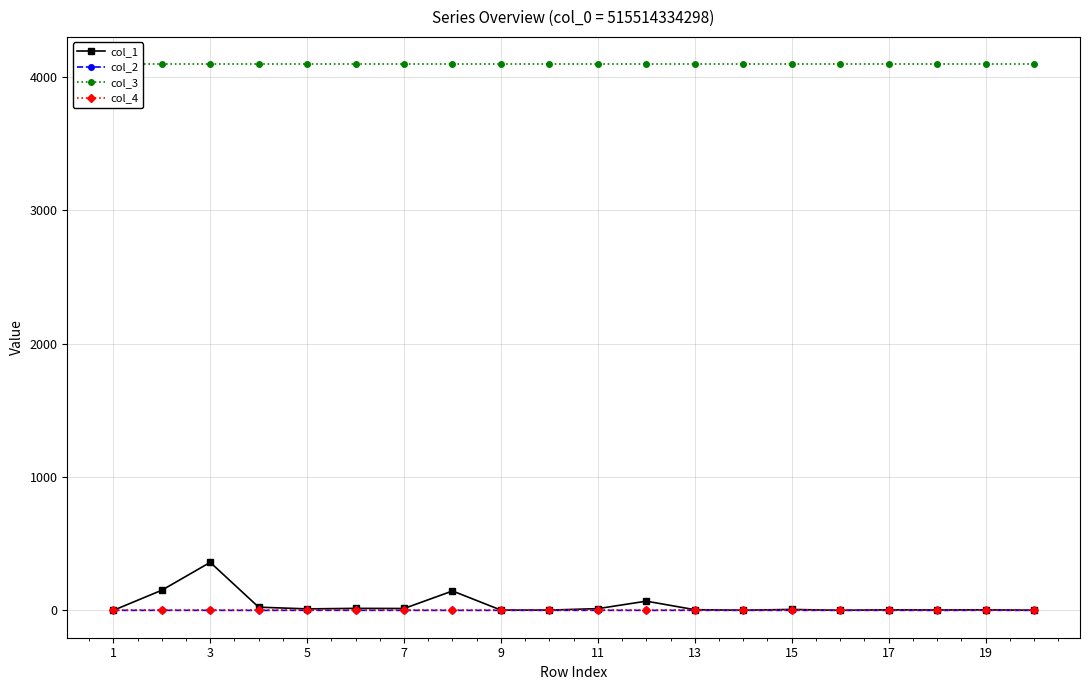

True or false: col_3 and col_1 intersect in this chart.

False